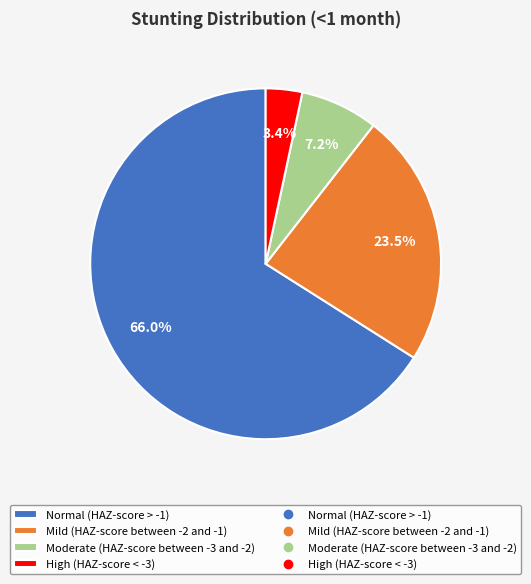

Does any single category account for the majority?

Yes